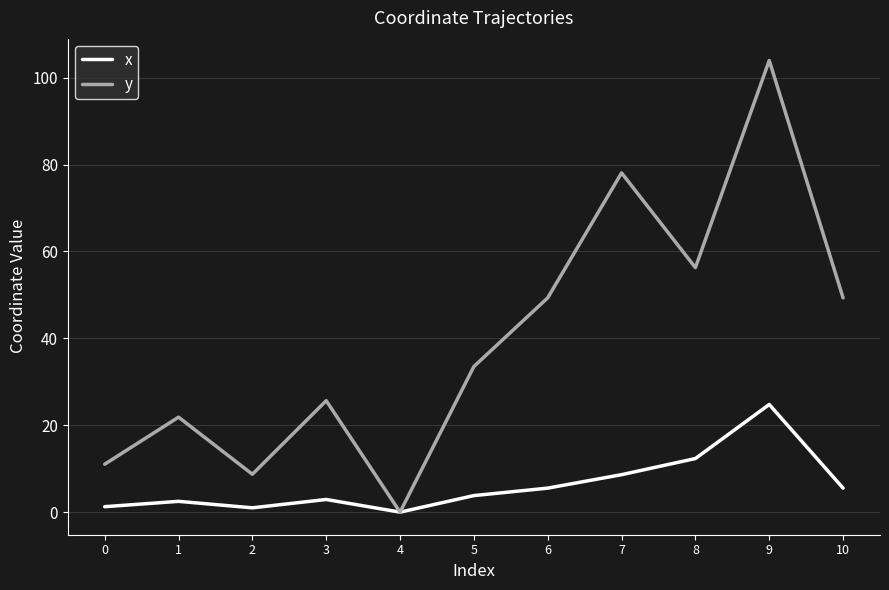

At which category is the sum across all series the highest?

9